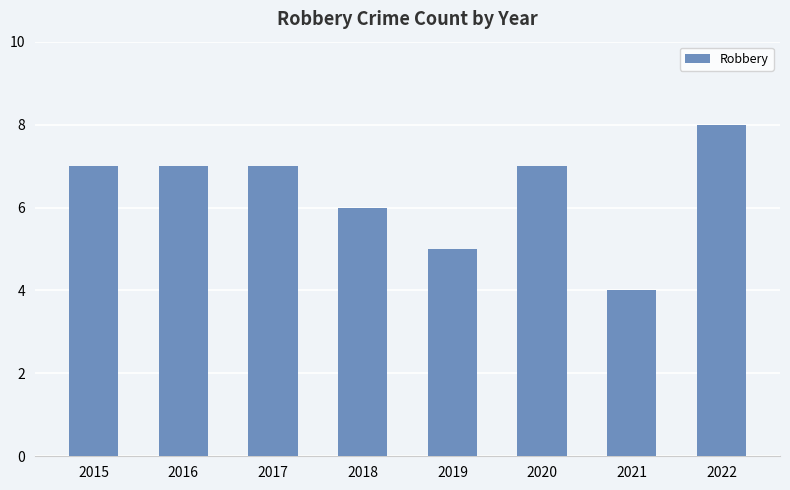

What is the value of the 4th bar from the left?

6